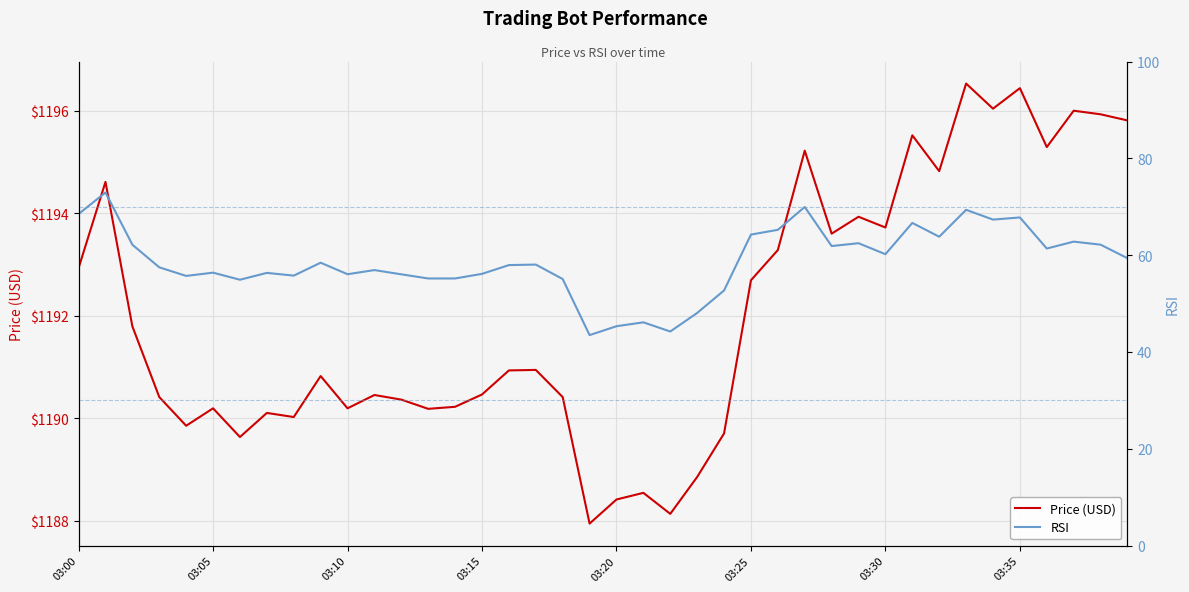

What is the approximate value of RSI at 32?

63.8